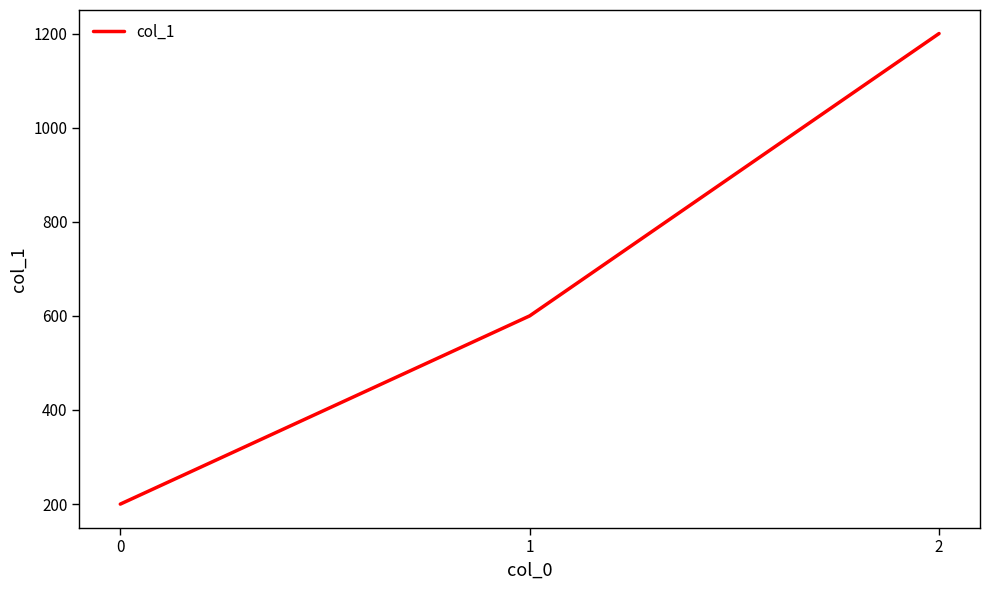

What is the smallest value displayed?

200